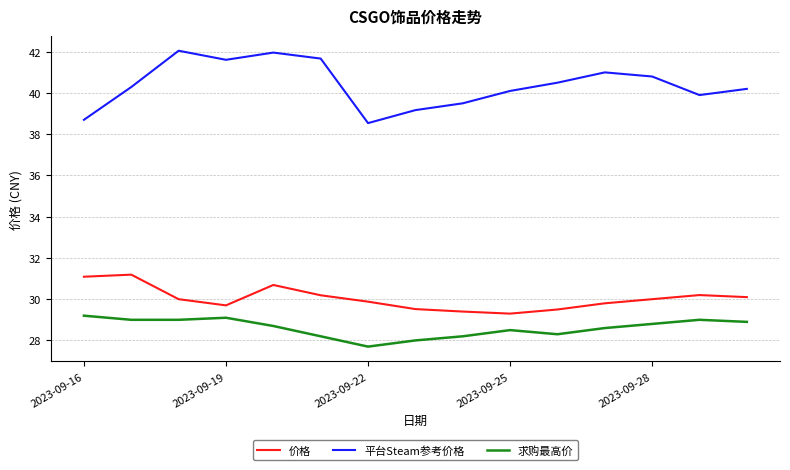

Count the number of data series in this chart.

3